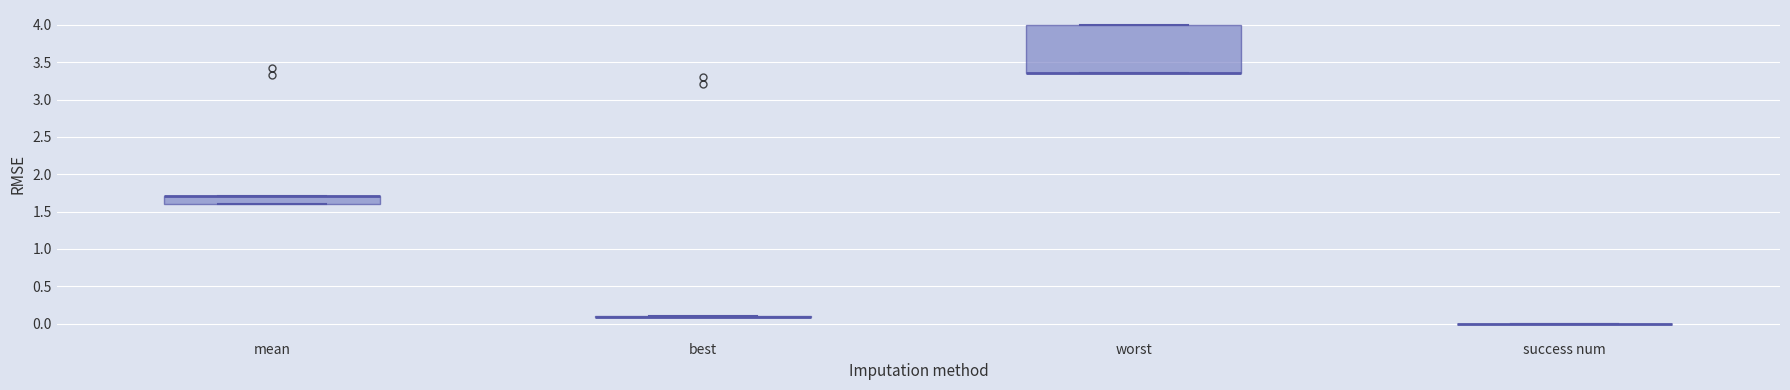

Which box is the tallest, from its lower edge to its upper edge?

worst